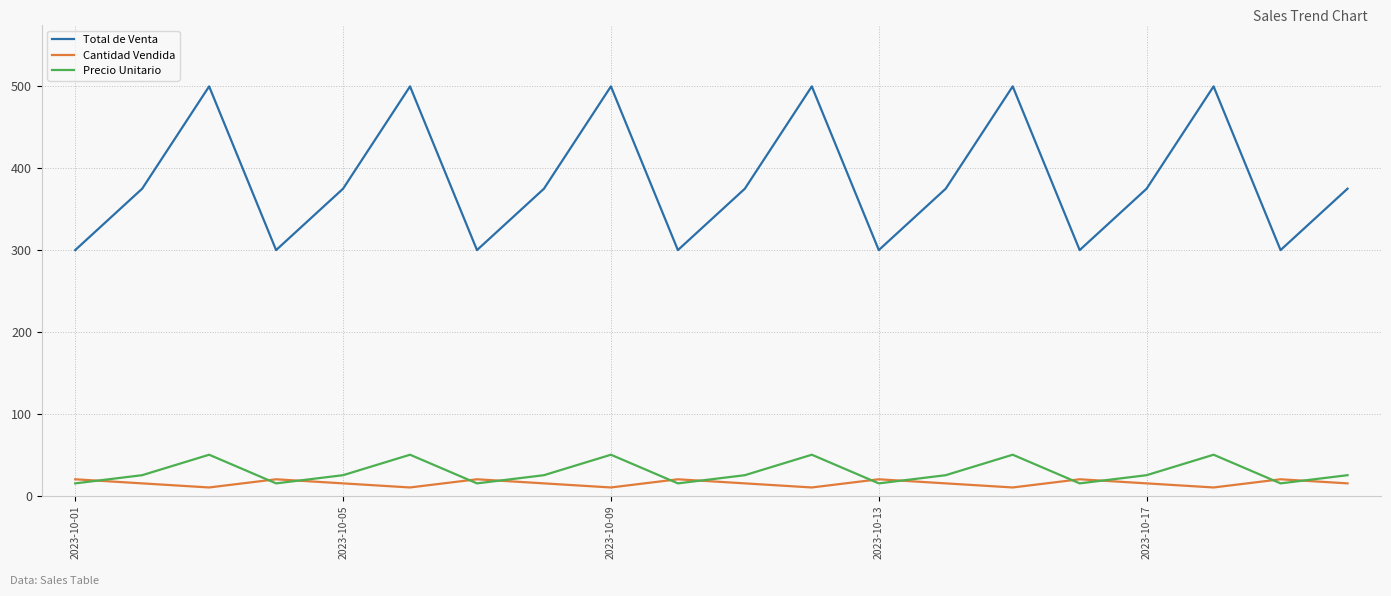

True or false: Precio Unitario and Total de Venta intersect in this chart.

False